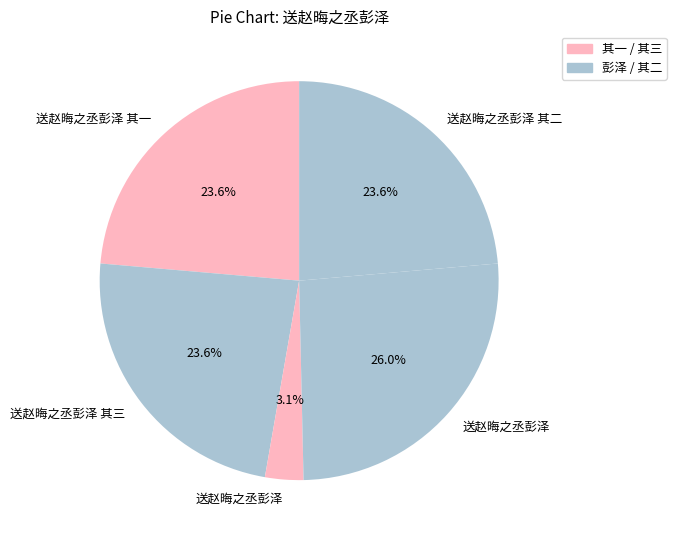

To the nearest percent, what is the difference between the largest and smallest slice percentages?

23%